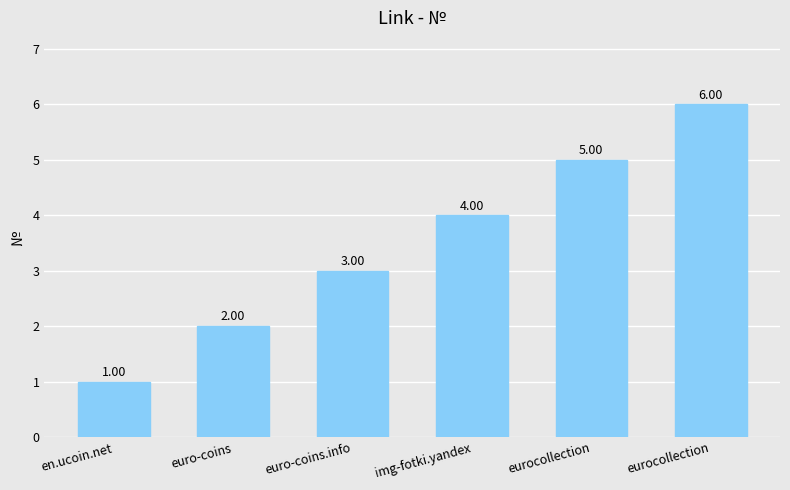

What is the average value?

4